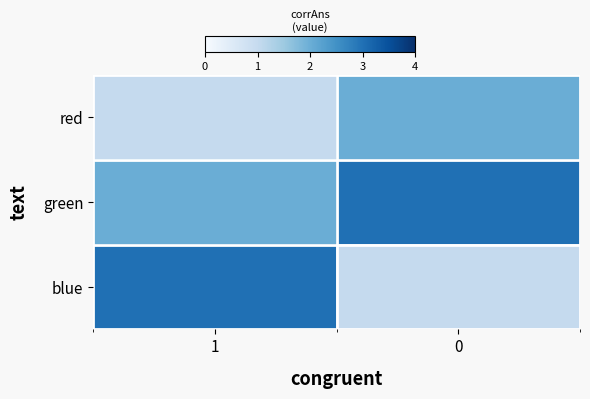

Rank the series by their maximum value, from lowest to highest.

red, green, blue